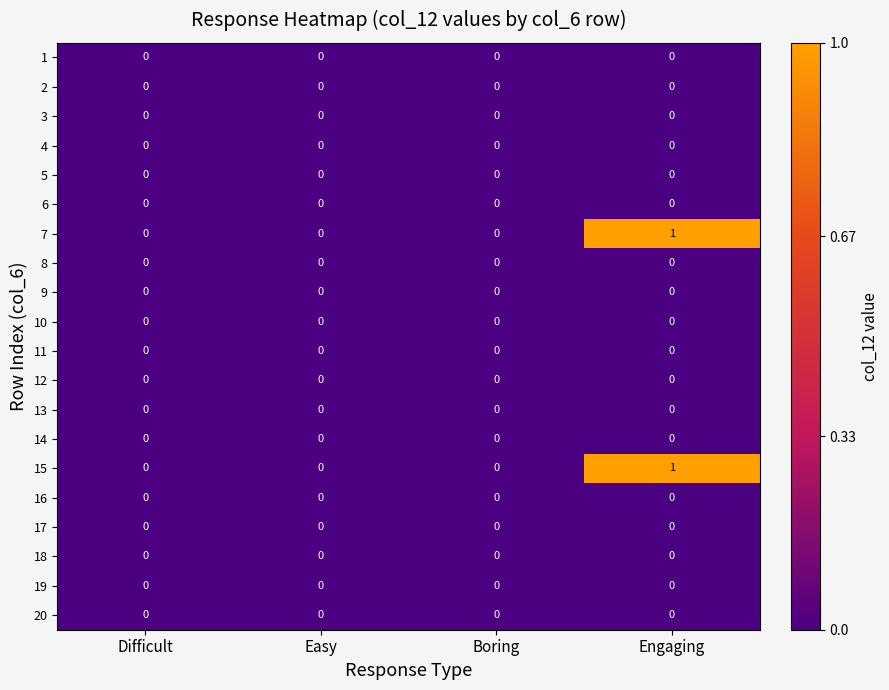

True or false: 9 has a value of 0 at Easy.

True